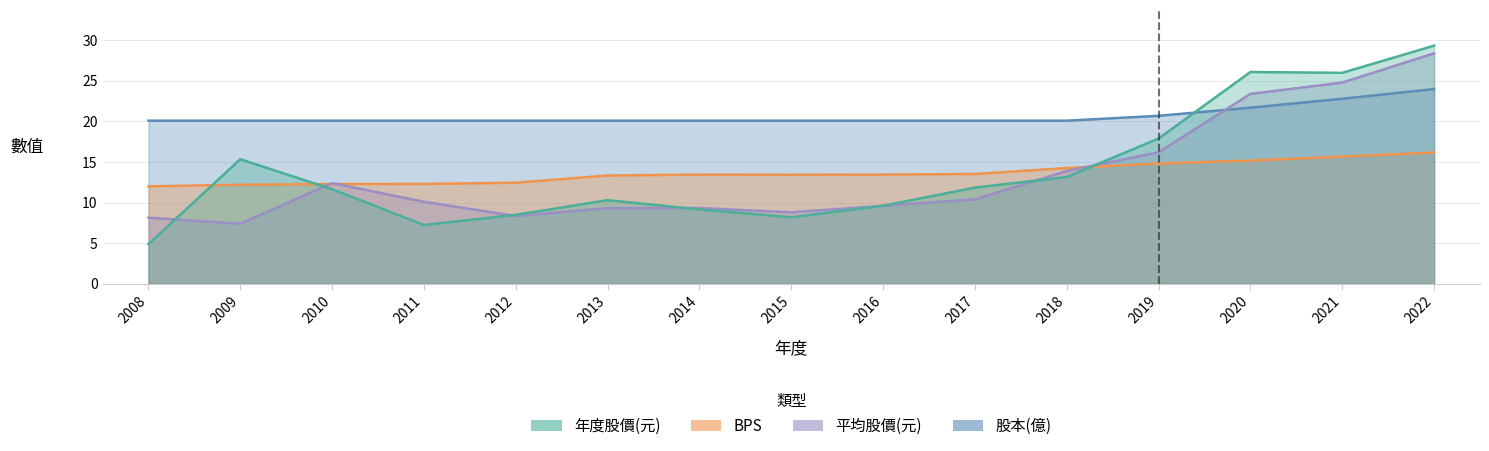

What is the maximum value shown in the chart?

29.4